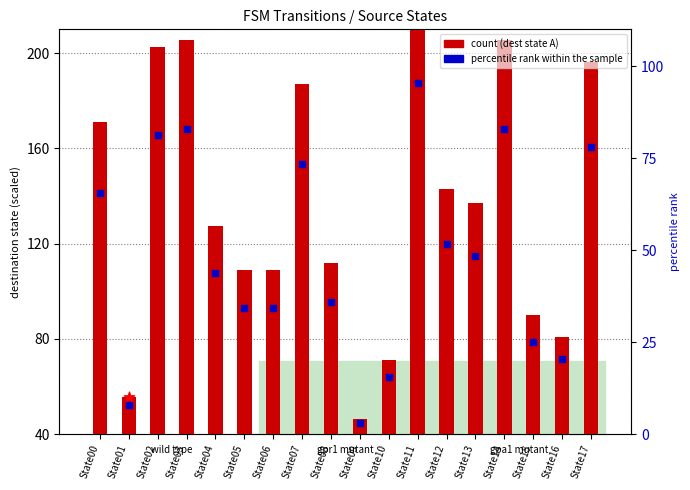

Which series reaches the minimum Y coordinate?

percentile rank within the sample